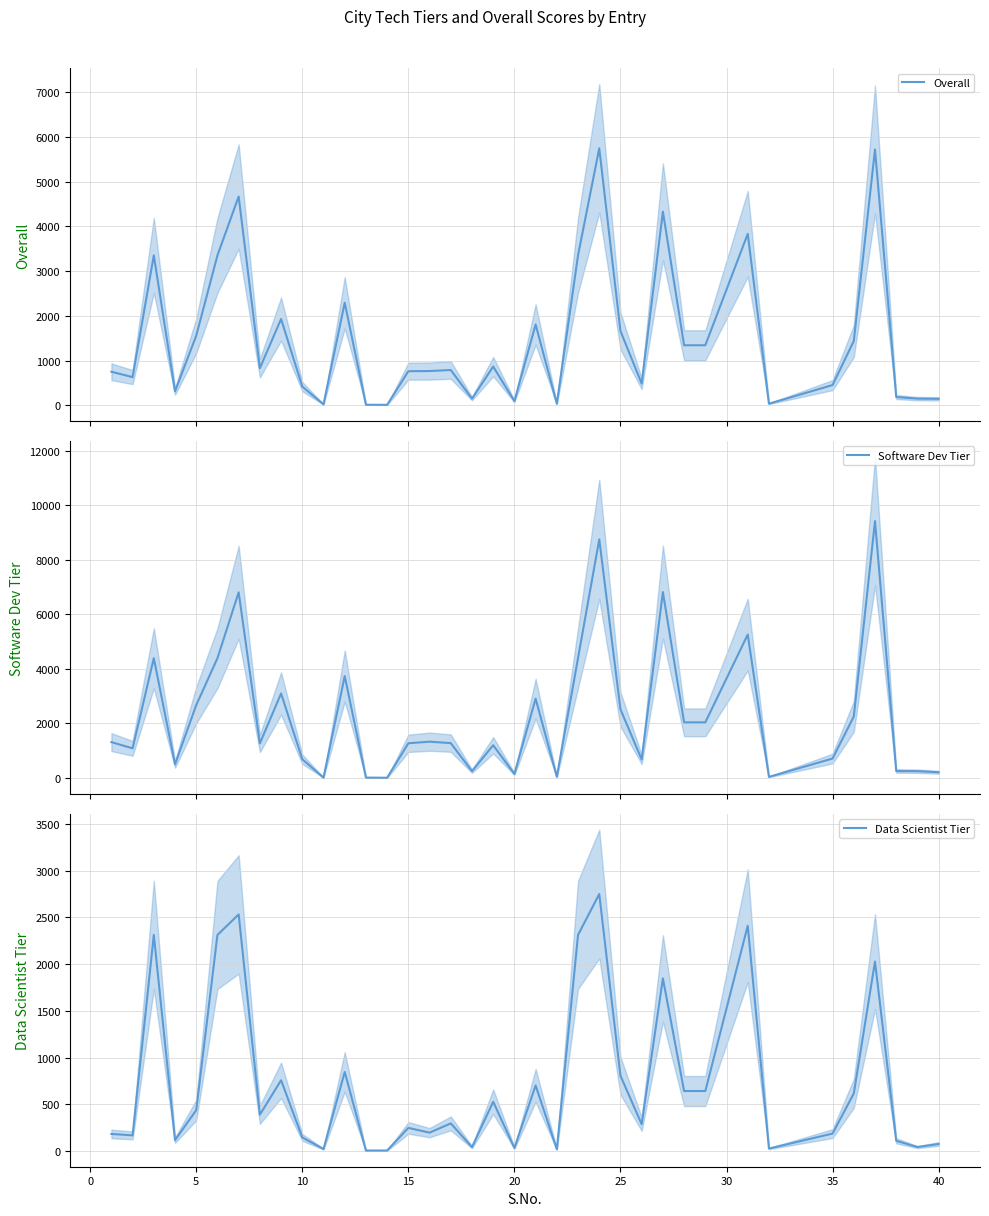

What is the difference between the highest and lowest values at 10?

385.0